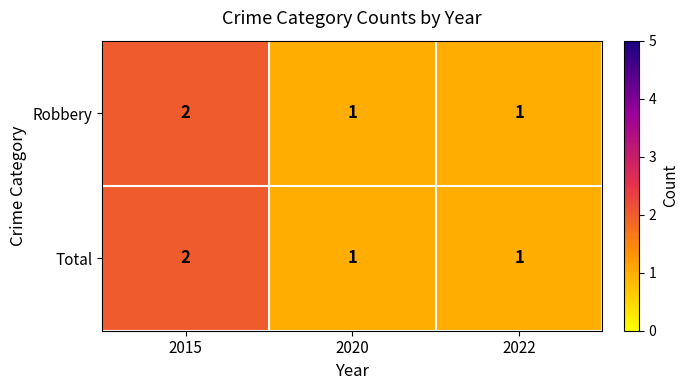

Count the Robbery values in the range 1 to 2.

3